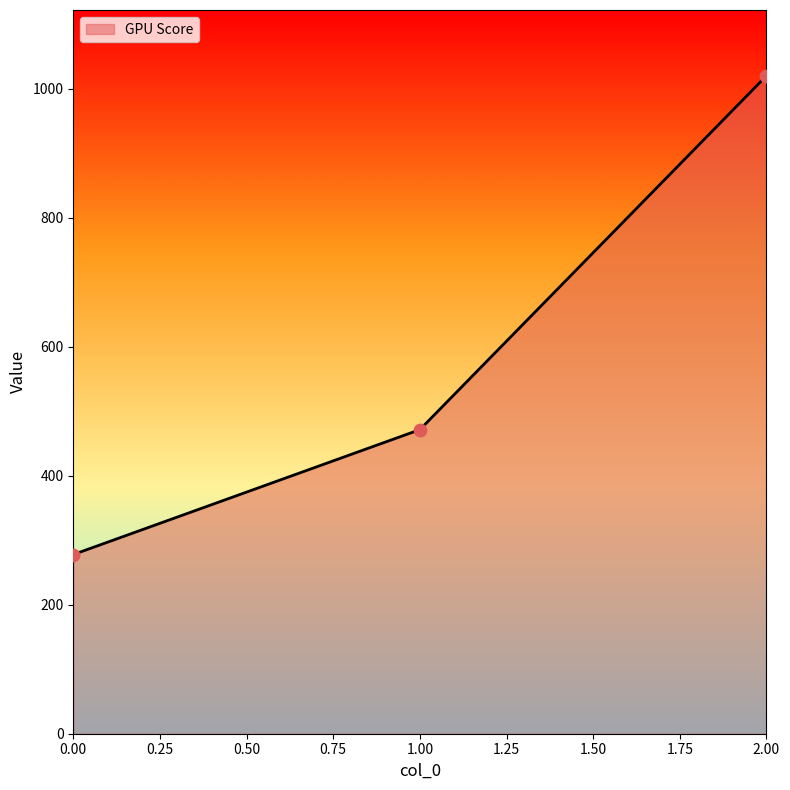

Between 2.00 and 1.00, which is larger?

2.00